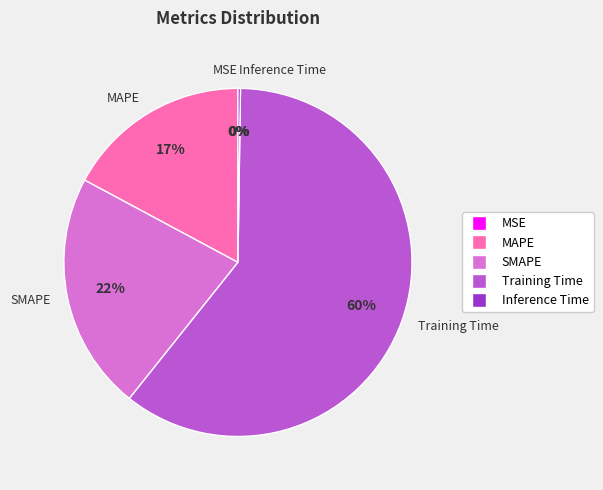

Is it true that Training Time is 53% of the pie?

False